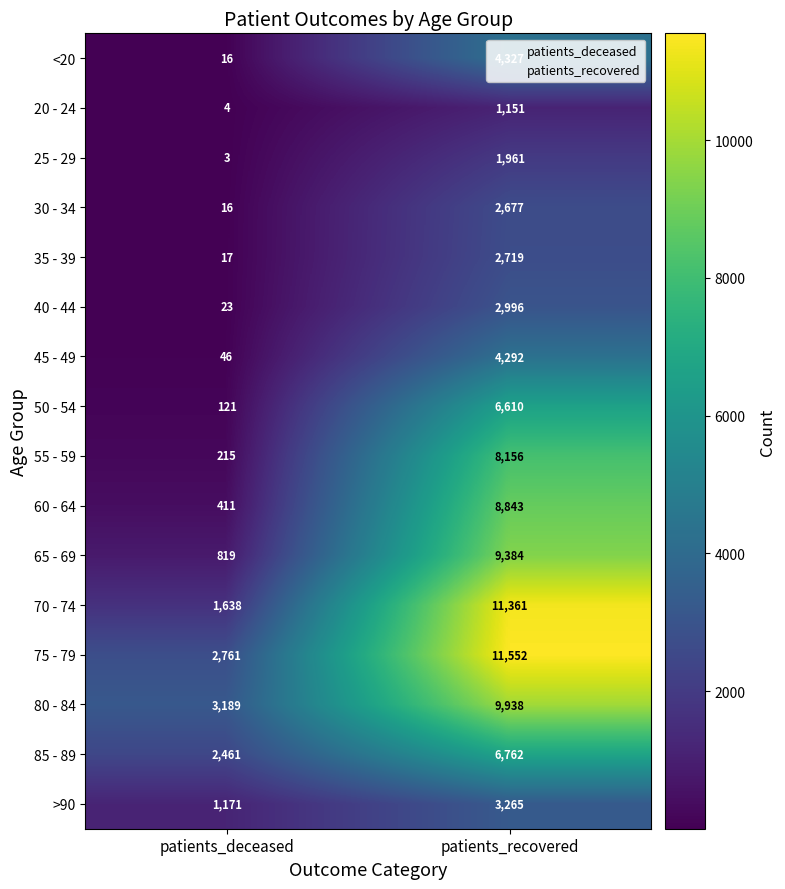

True or false: 55 - 59 has a value of 215 at patients_deceased.

True